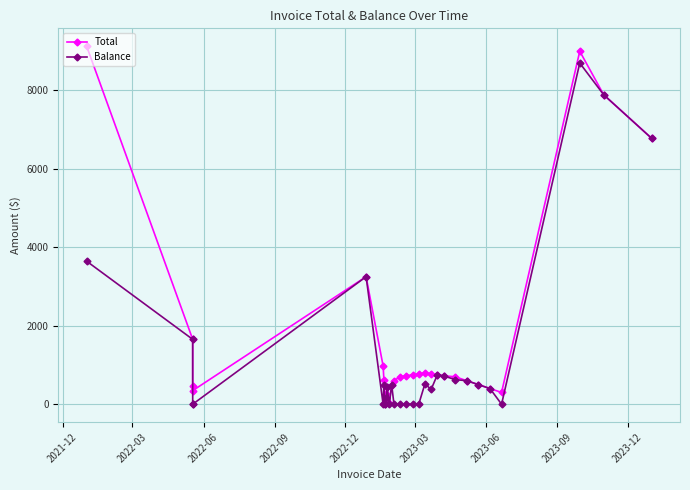

How many positive values does the Balance series have?

18